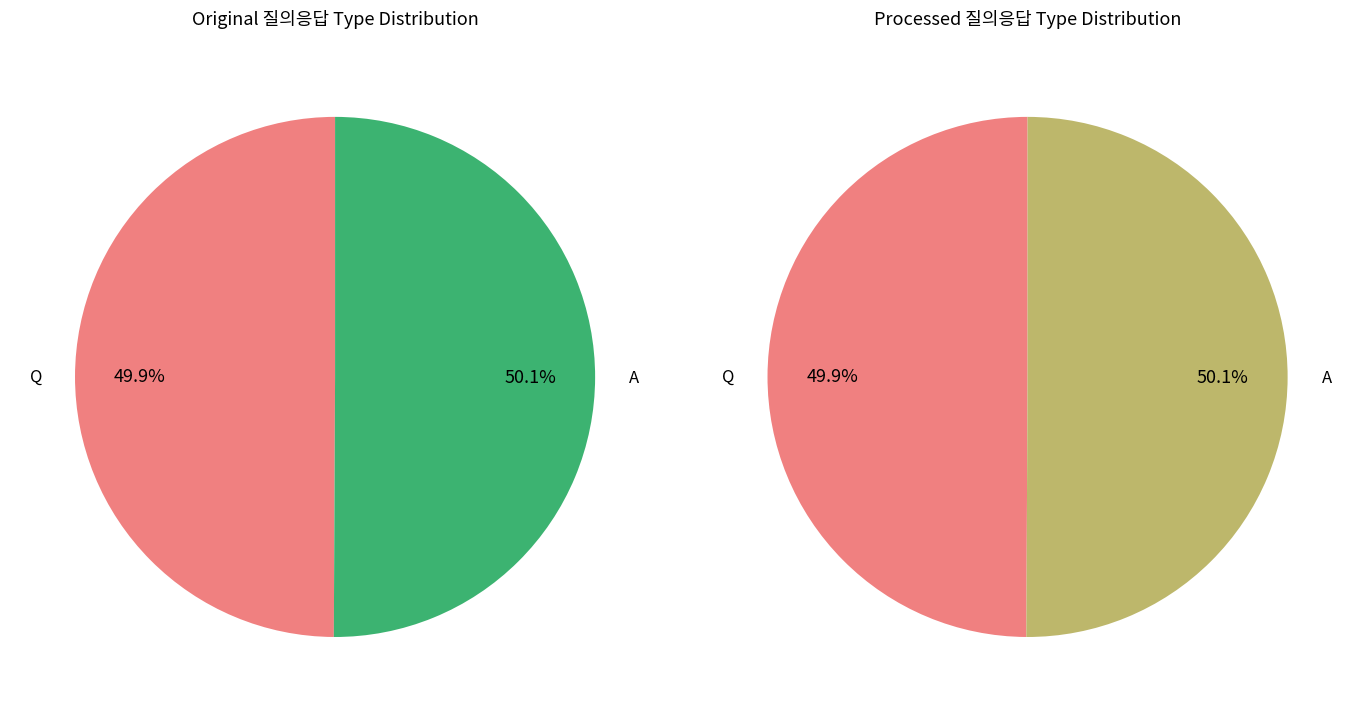

Is it true that A is 50% of the pie?

True